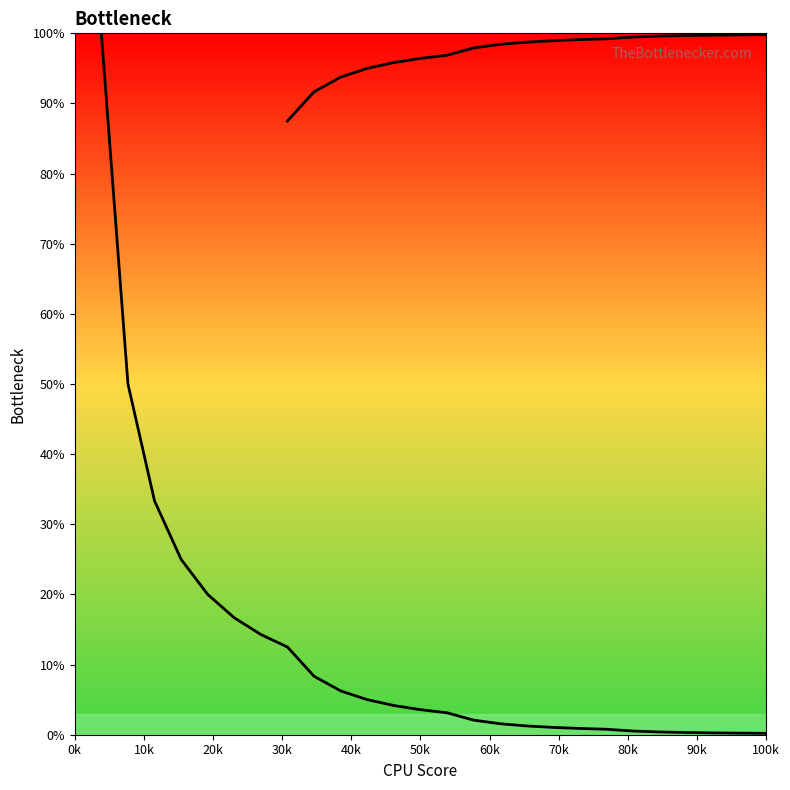

Where is the data nearest to the value 50?

10k